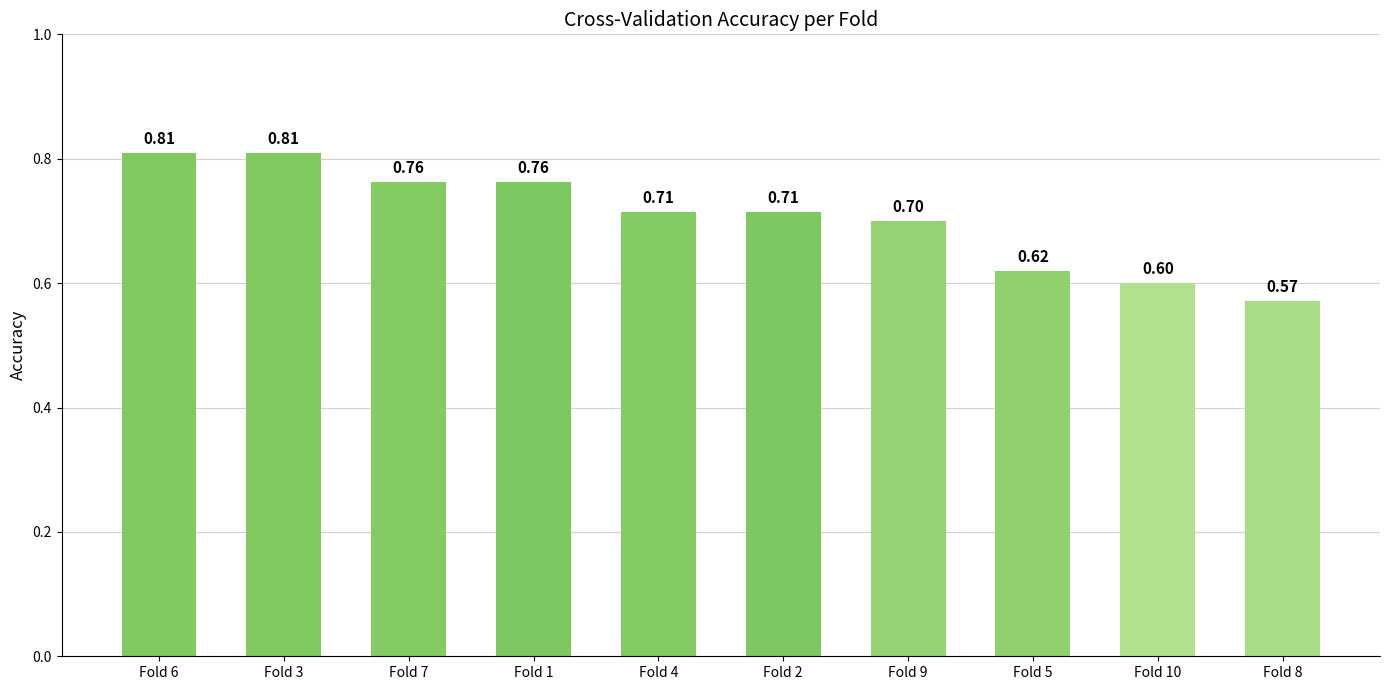

What is the average value?

0.7